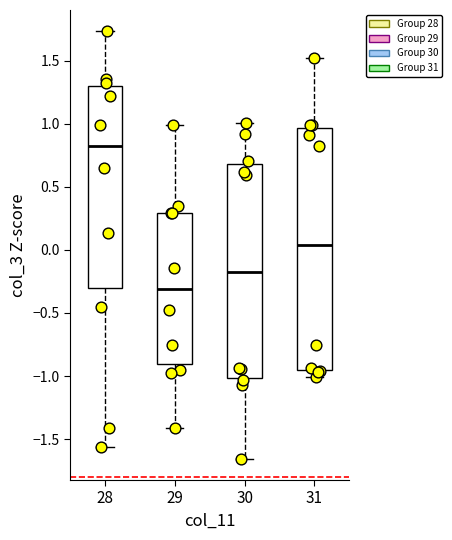

Where does the upper whisker of the box at x = 30 end on the y-axis? The values are not printed on the chart, so give them approximately, as read against the axis.

1.00